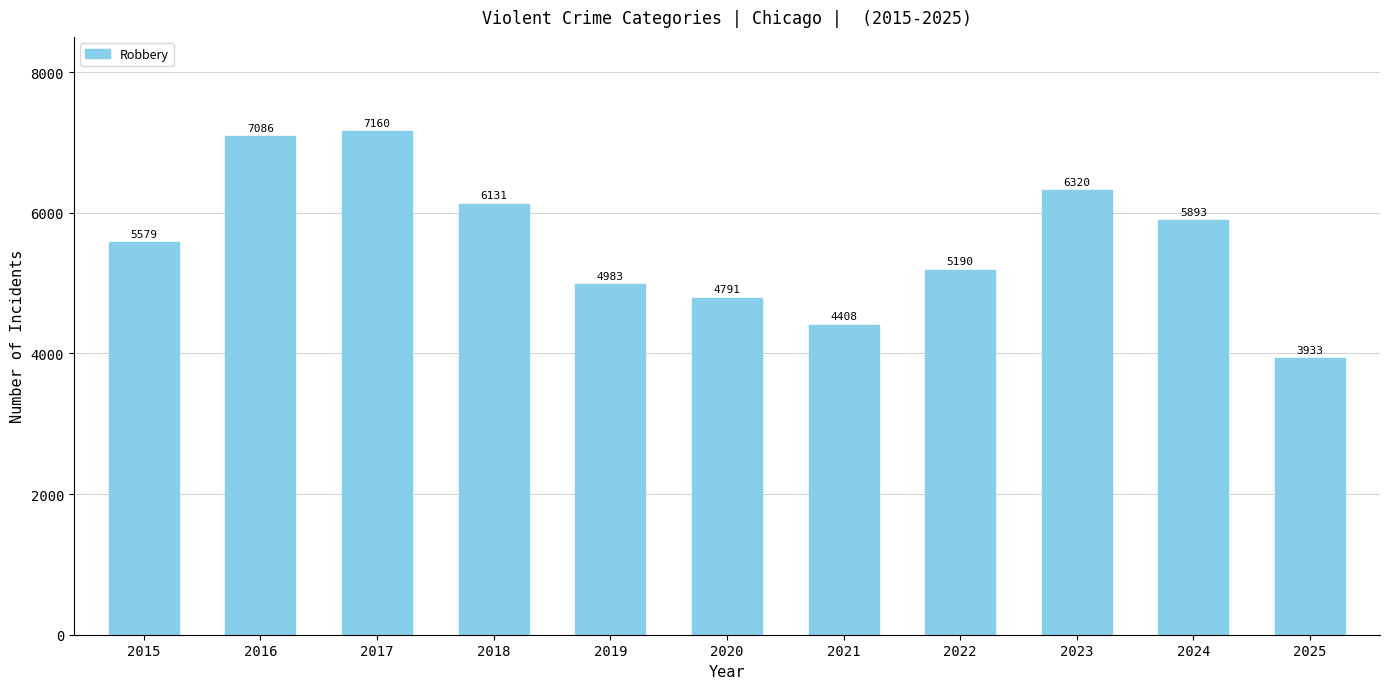

Reading right to left, list all the values displayed in this chart.

3933	5893	6320	5190	4408	4791	4983	6131	7160	7086	5579